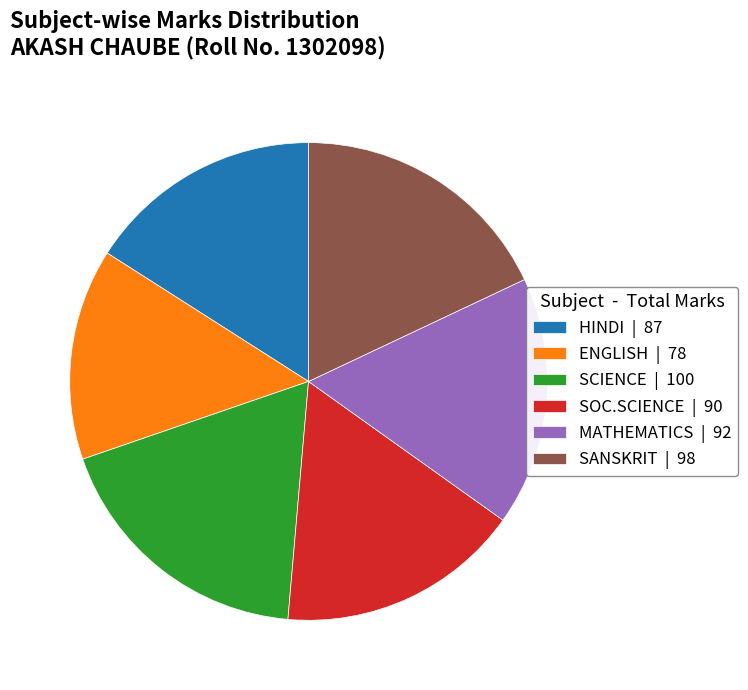

What is the ratio of the value at SCIENCE to the value at SOC.SCIENCE?

1.1